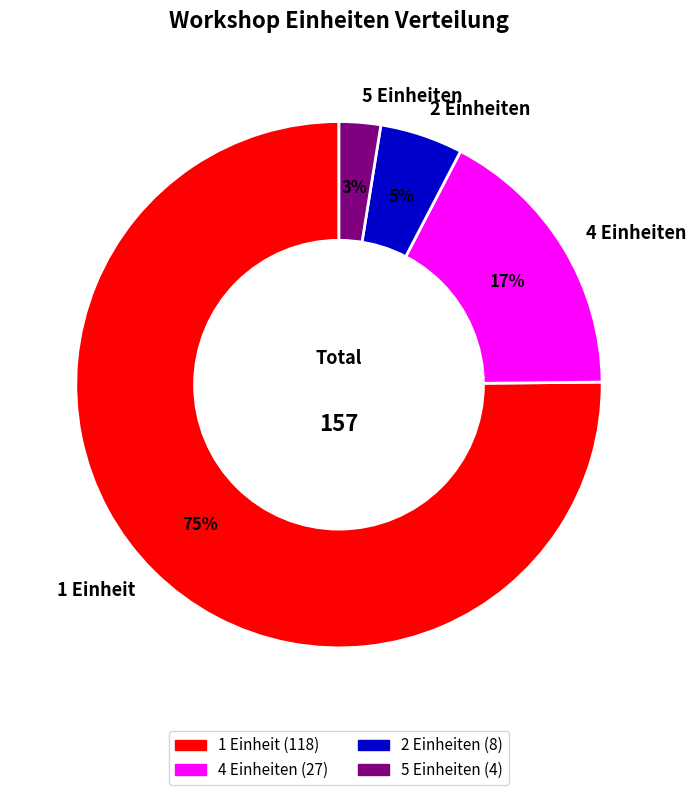

Does 2 Einheiten represent more than half of the total?

No